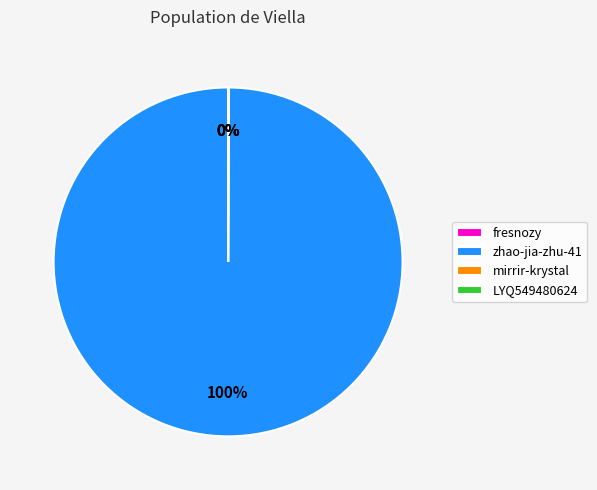

To the nearest percent, what is the difference between the largest and smallest slice percentages?

100%